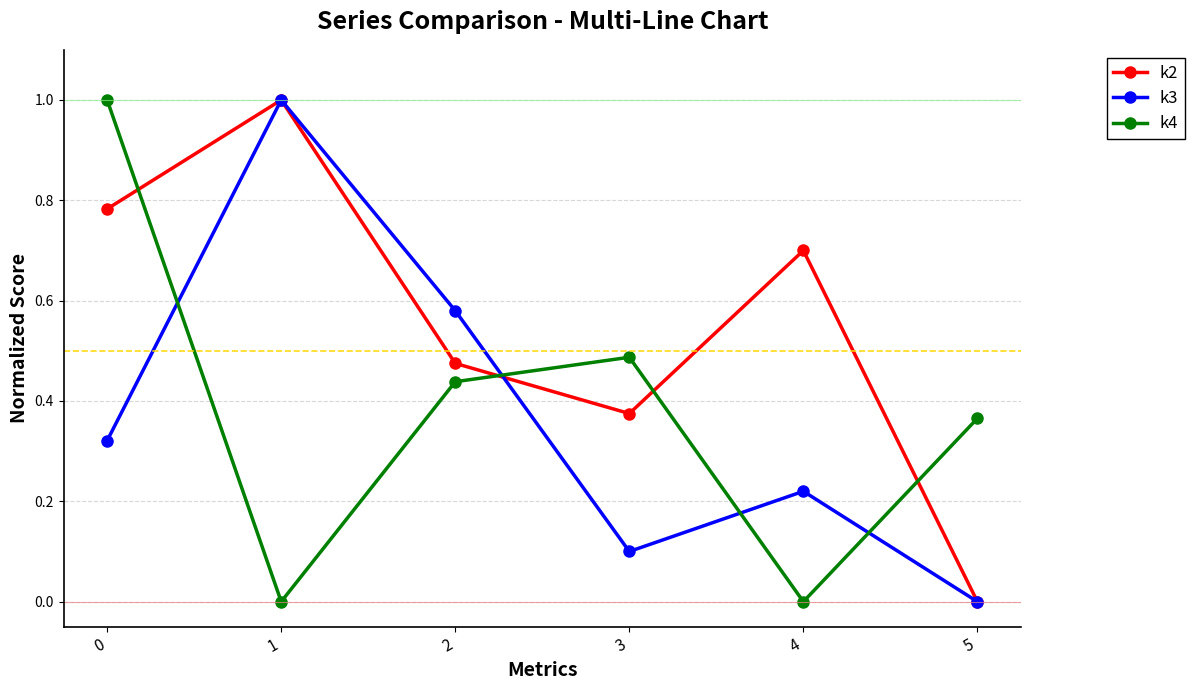

Is the value of k3 at 2 greater than the value of k2 at 4?

No